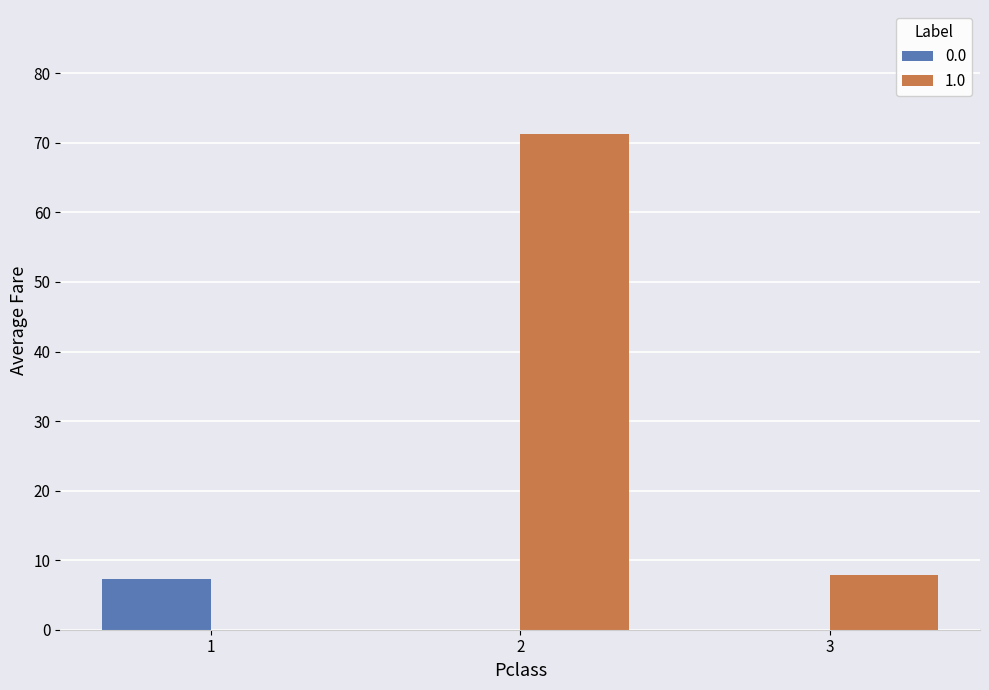

Between 1 and 2, which series saw the biggest shift?

1.0